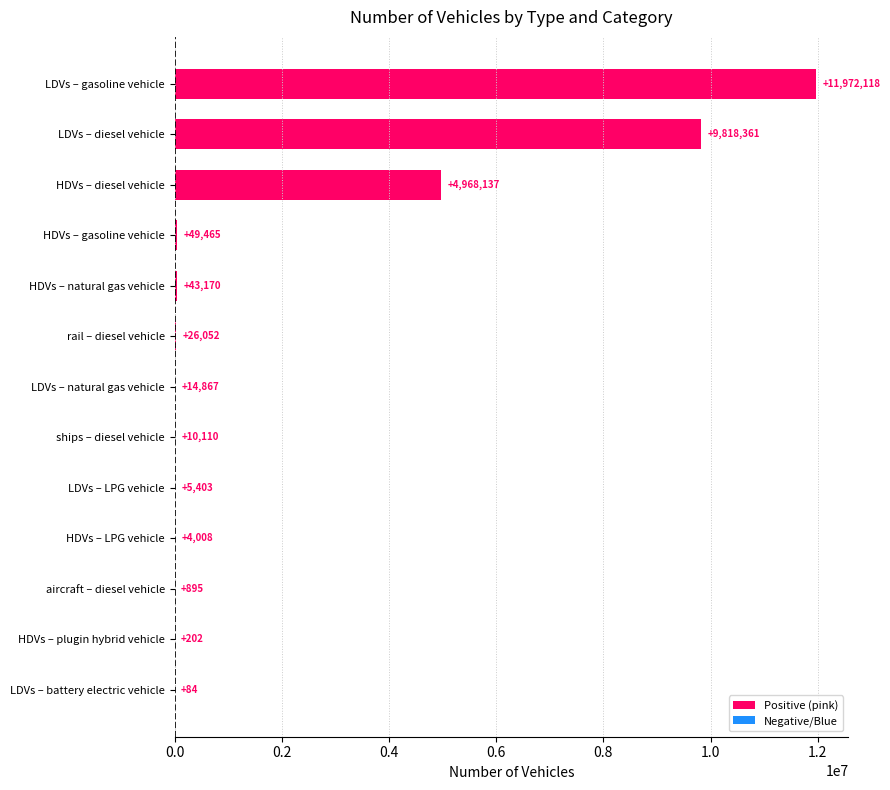

The chart shows a value of 84.0 at LDVs – battery electric vehicle. True or false?

True